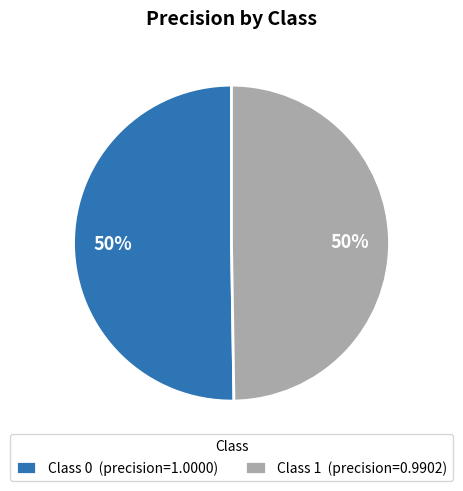

Approximately how many times larger is the value at Class 1 (precision=0.9902) compared to Class 0 (precision=1.0000)?

1.0